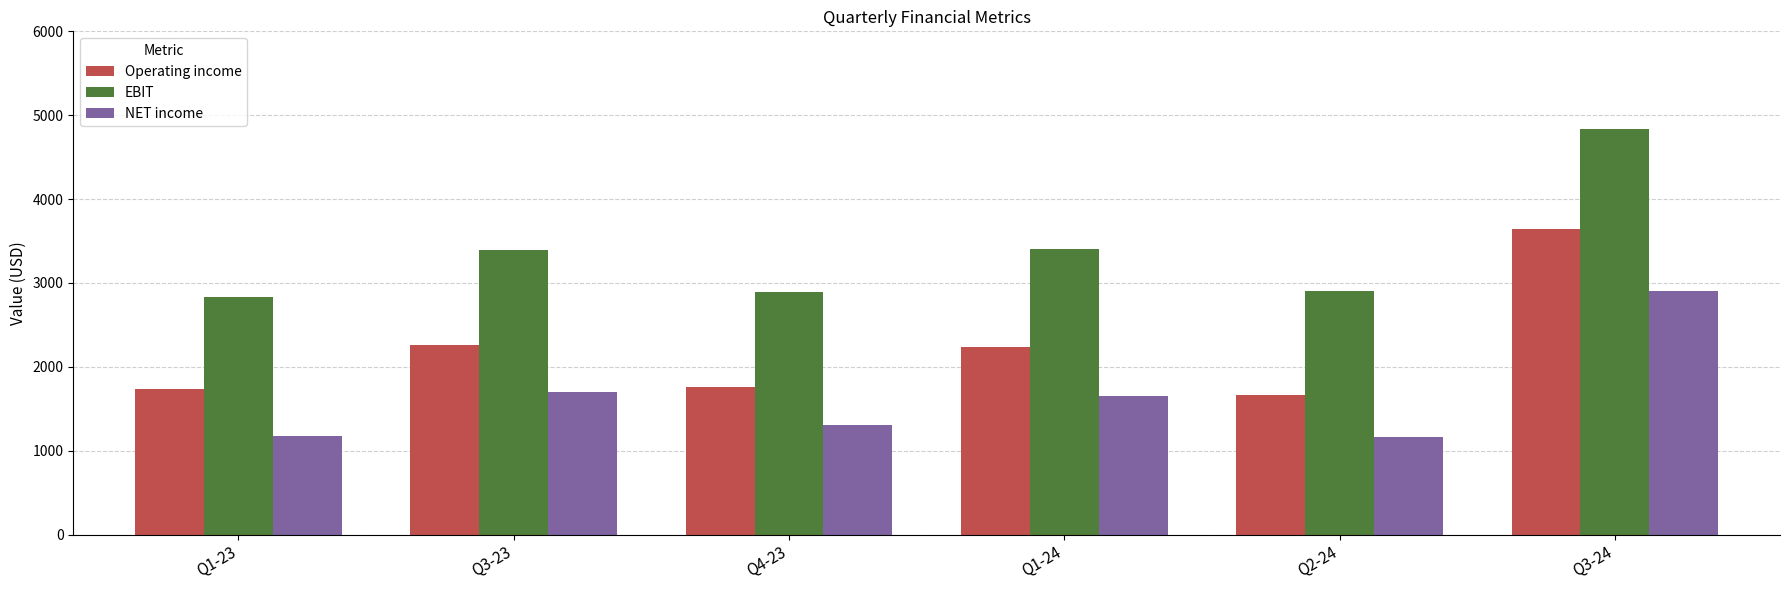

At which label is Operating income closest to 2652?

Q3-23